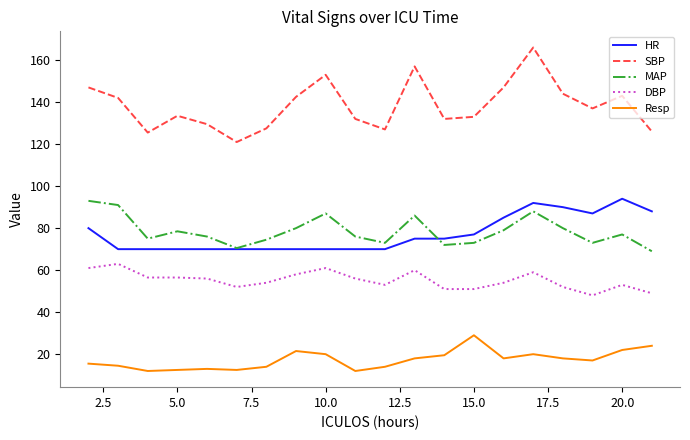

What is the sum of all HR values?

1543.0